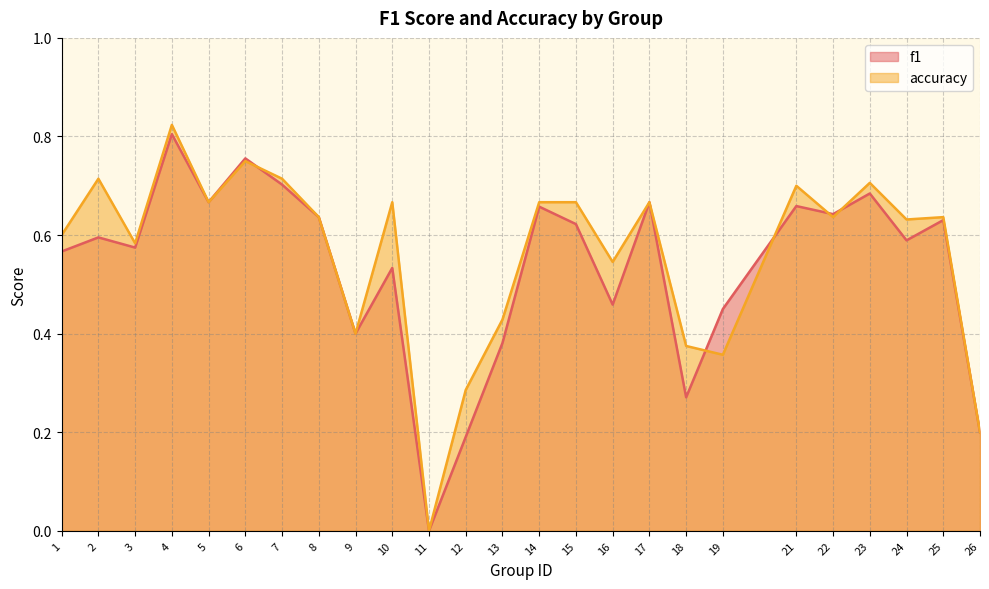

True or false: accuracy and f1 intersect in this chart.

True